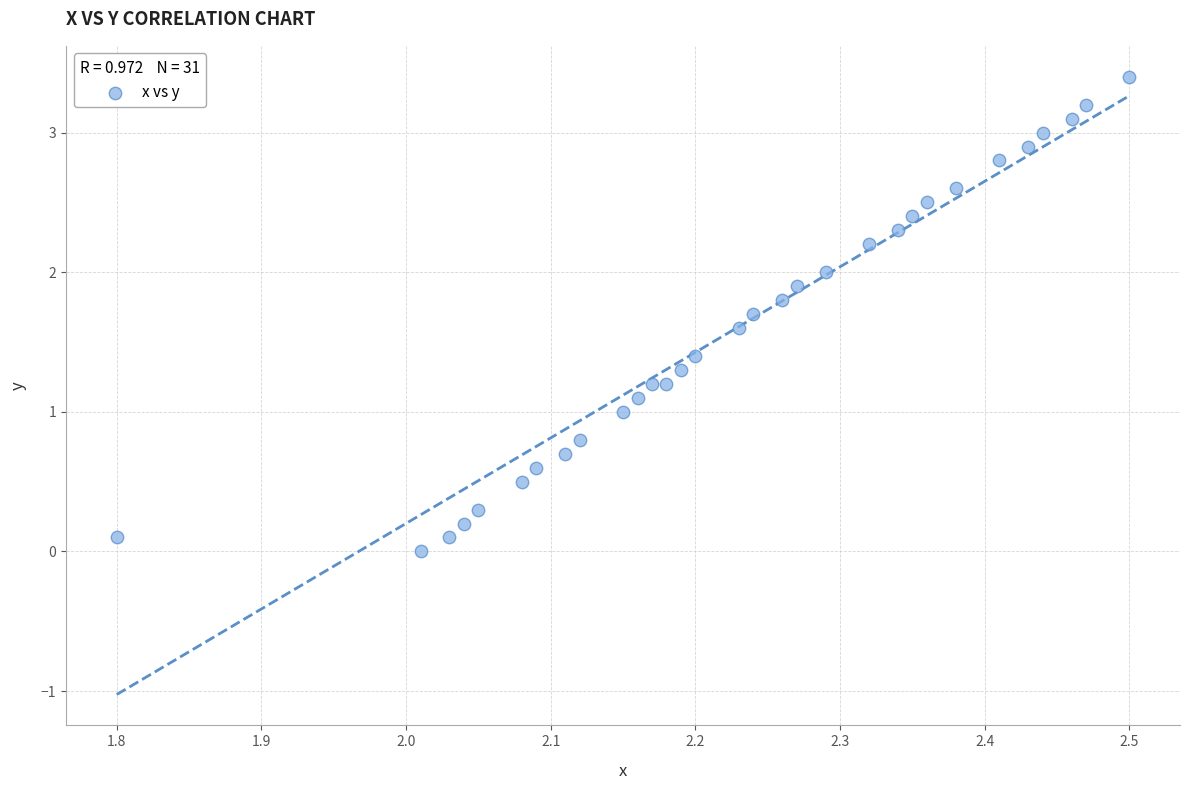

What is the range of X values (max minus min)?

0.7